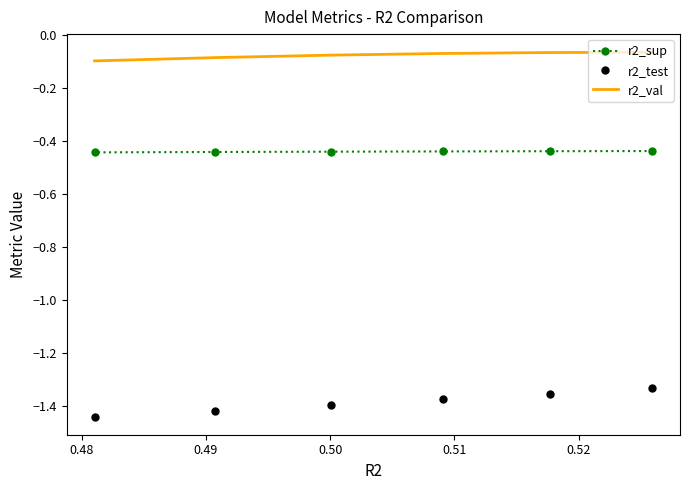

True or false: r2_val and r2_test cross at least once.

False